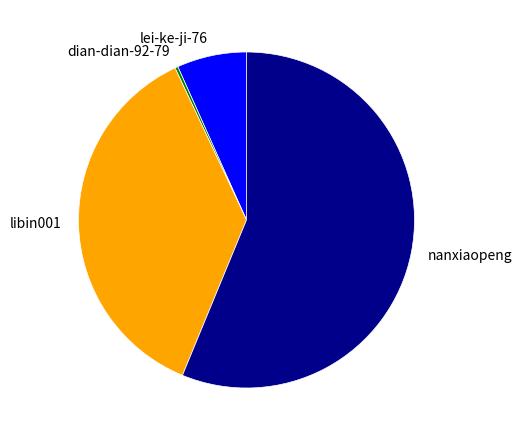

How many segments does this pie chart have?

4